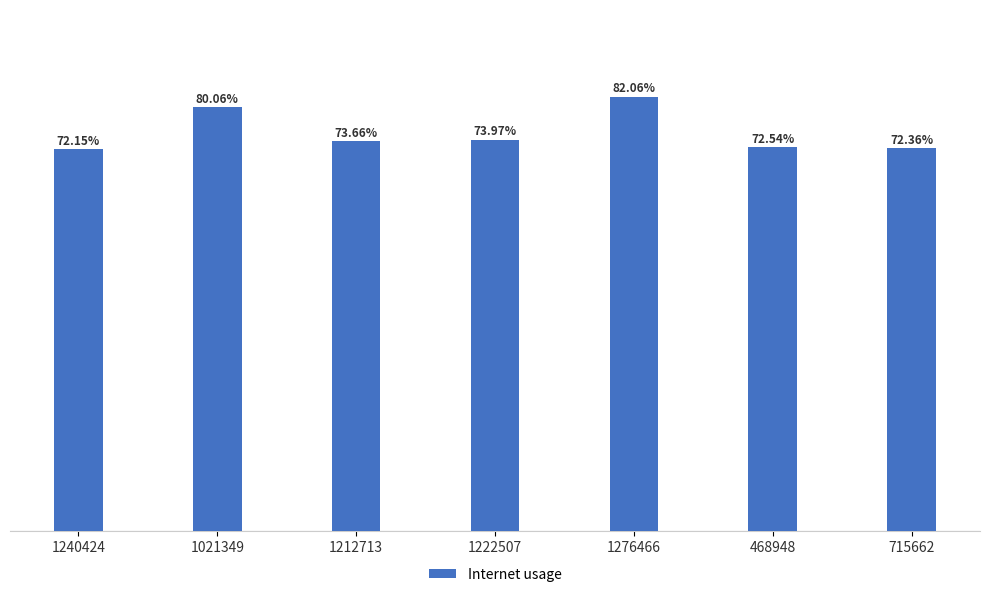

What is the minimum value shown in the chart?

0.7